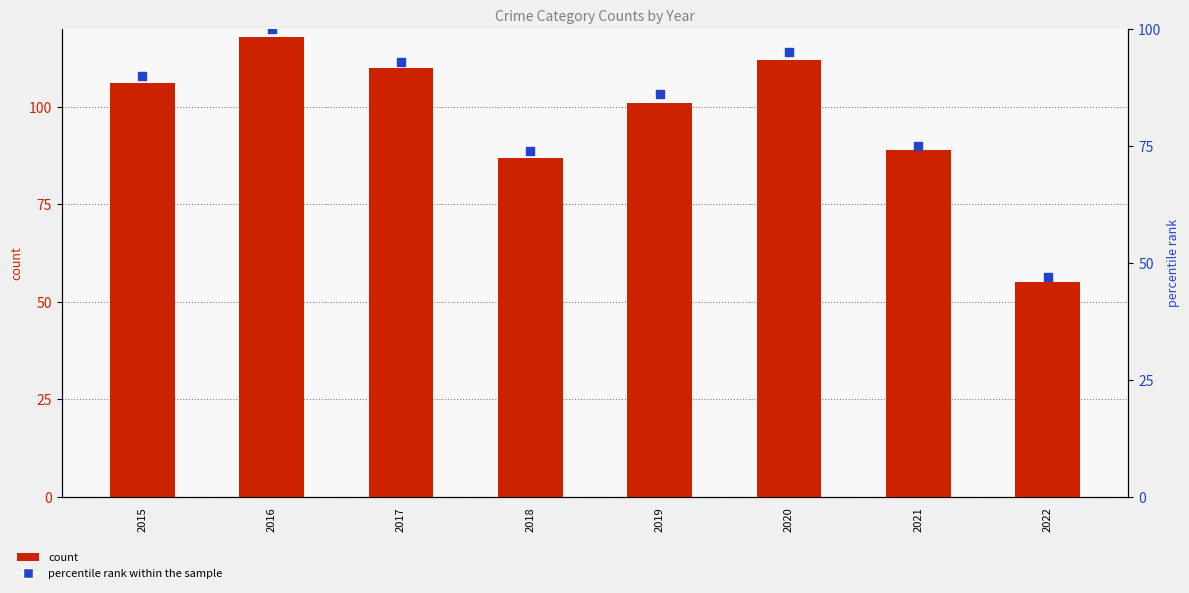

Which series reaches the minimum Y coordinate?

percentile rank within the sample